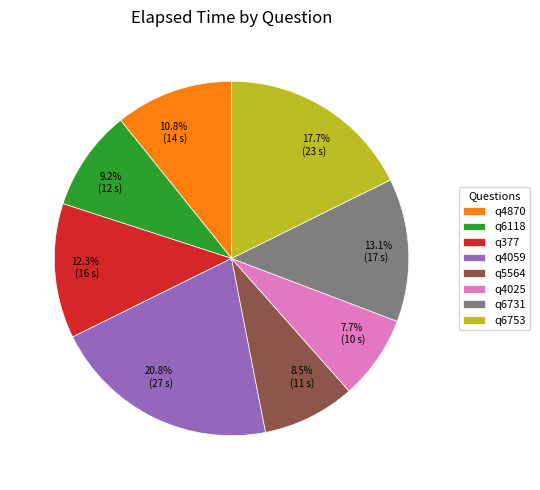

How many slices are in this pie chart?

8